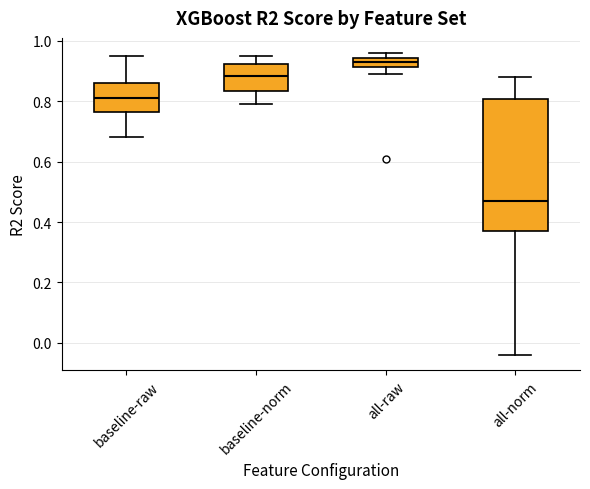

Where is the lower edge of the box for baseline-raw on the y-axis? The values are not printed on the chart, so give them approximately, as read against the axis.

0.76